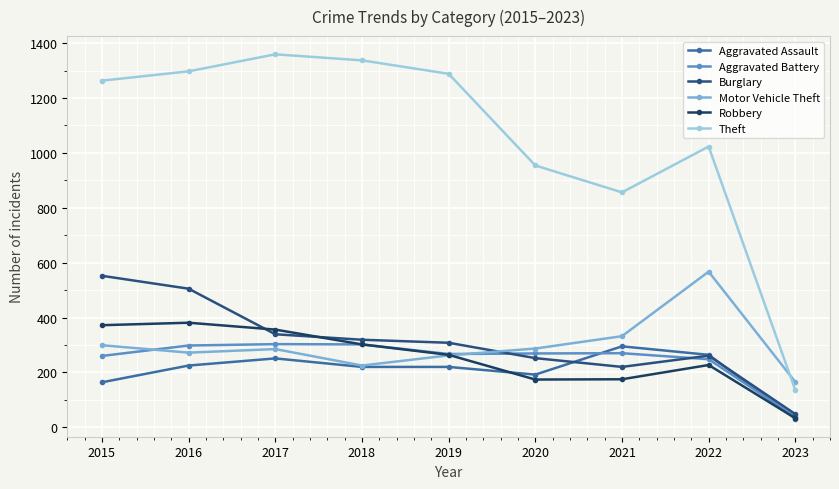

What is the total value across all series at 2020?

2128